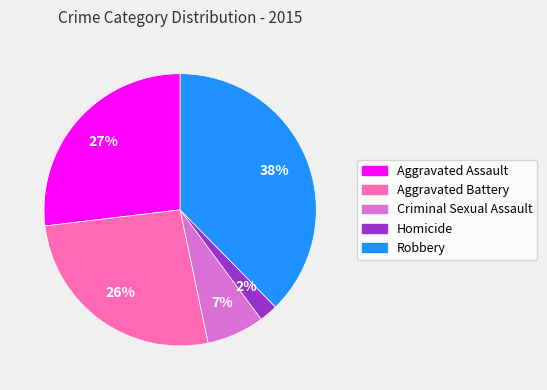

Is the sum of Aggravated Battery and Criminal Sexual Assault greater than half?

No